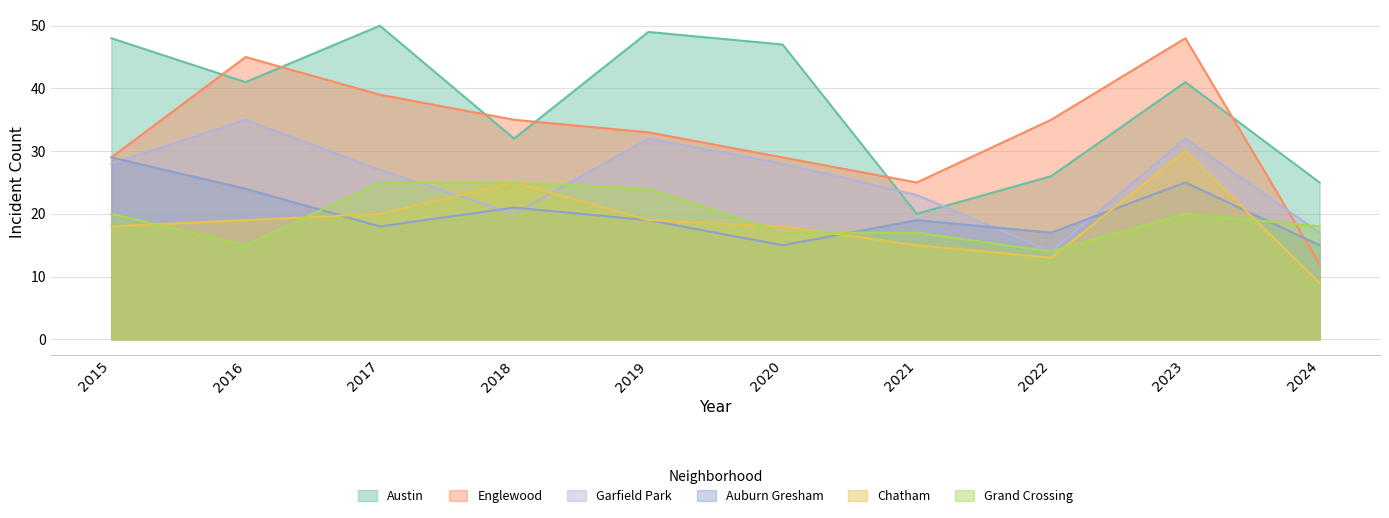

The Englewood series shows 33 at 2019. True or false?

True